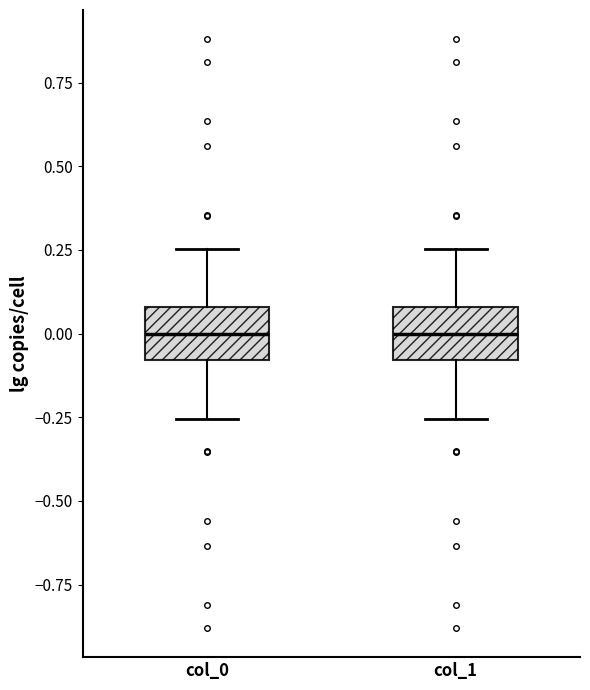

Reading left to right, transcribe this box plot: for each box, give where its median line is, the range the box spans, and where its two whiskers end, as read against the y-axis. The values are not printed on the chart, so give them approximately, as read against the axis.

col_0: median 0.00, box -0.10 to 0.10, whiskers -0.25 to 0.25
col_1: median 0.00, box -0.10 to 0.10, whiskers -0.25 to 0.25